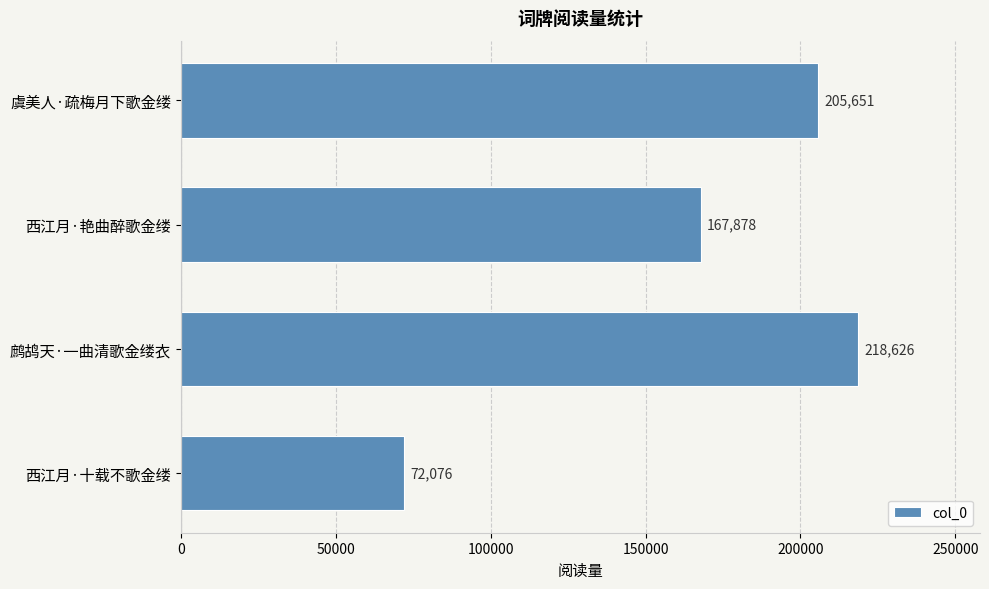

Where is the data nearest to the value 145351?

西江月·艳曲醉歌金缕